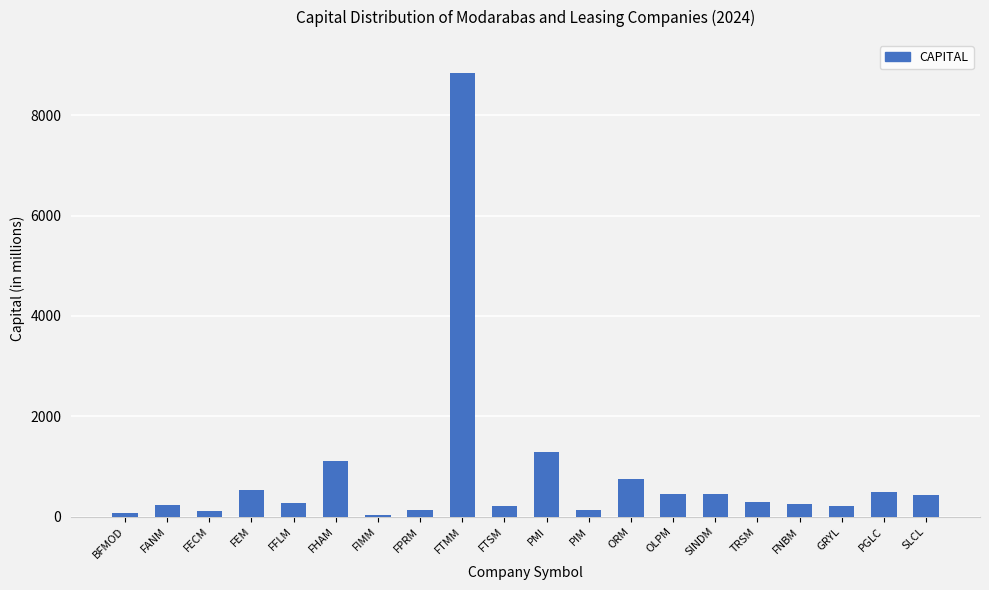

At which category does the chart reach its peak across all series?

FTMM